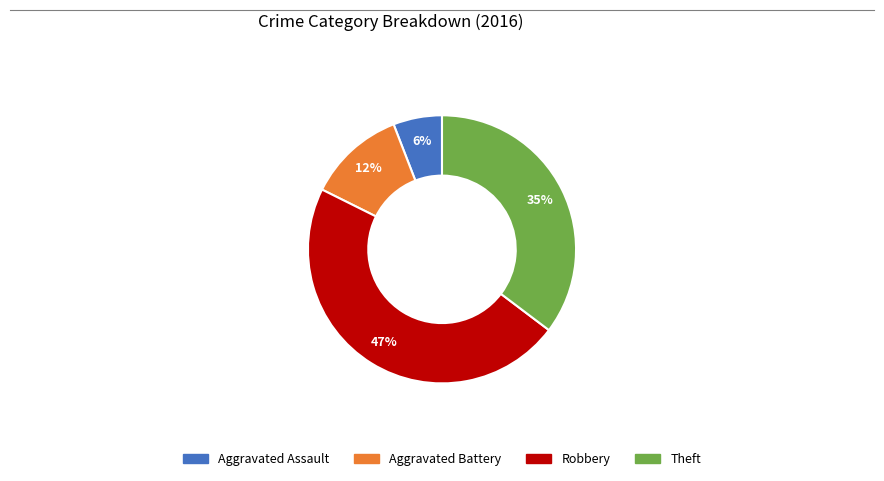

Does any single category account for the majority?

No